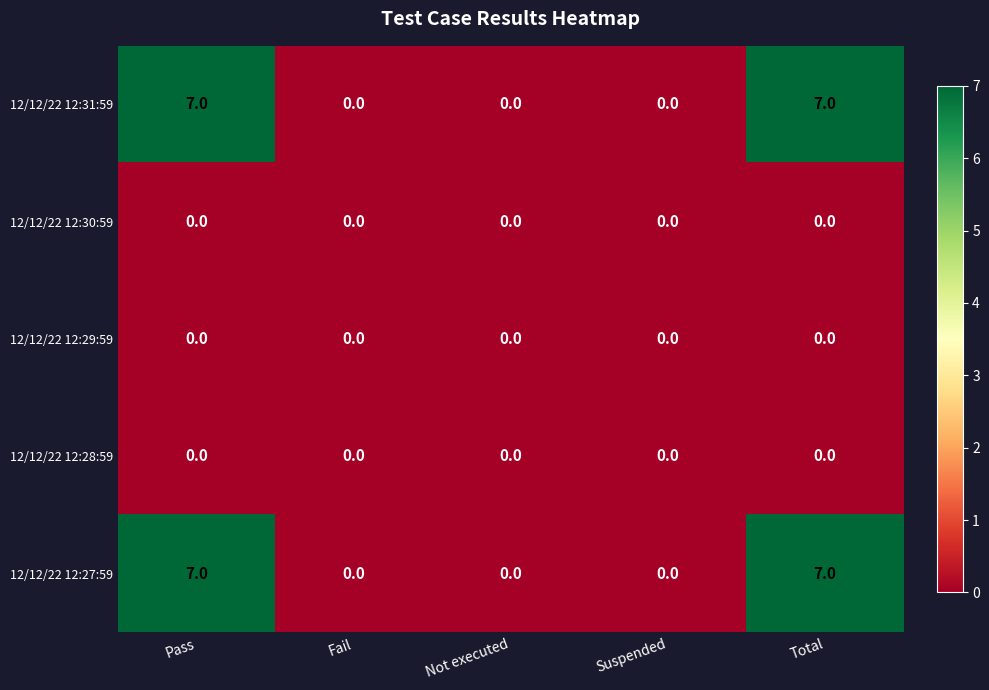

How many 12/12/22 12:27:59 values are between 0 and 7?

5